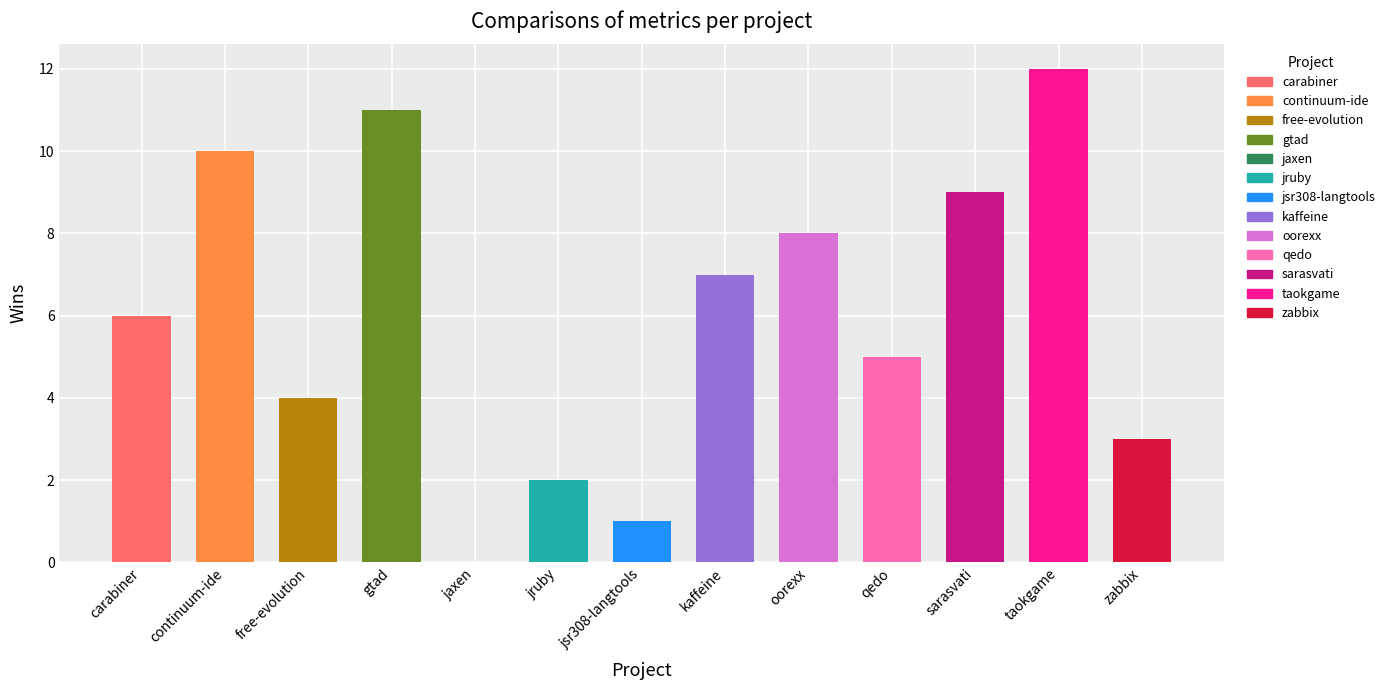

What is the label of the 9th bar from the right?

jaxen.csv